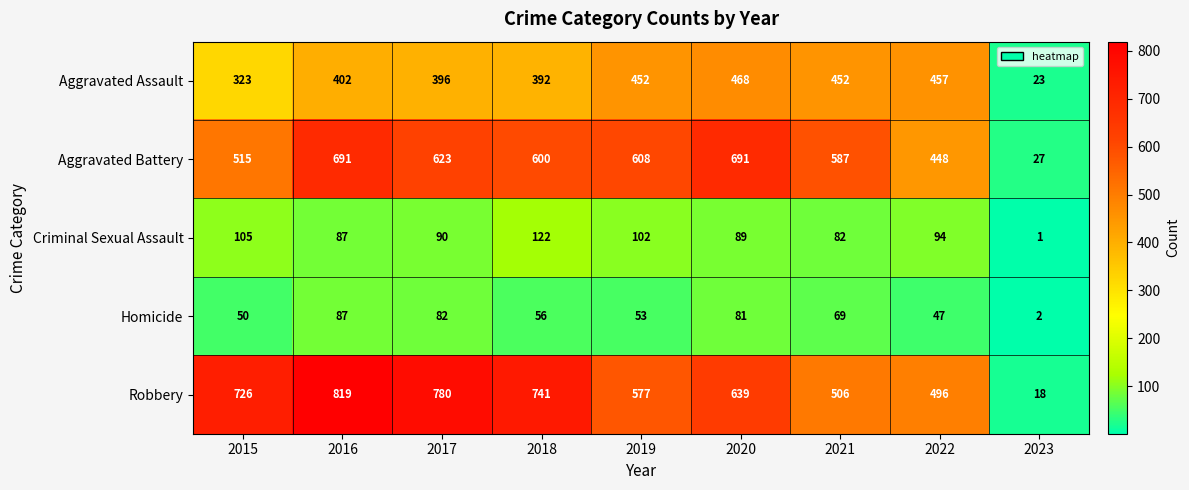

What is the sum of the Homicide values at 2017 and 2015?

132